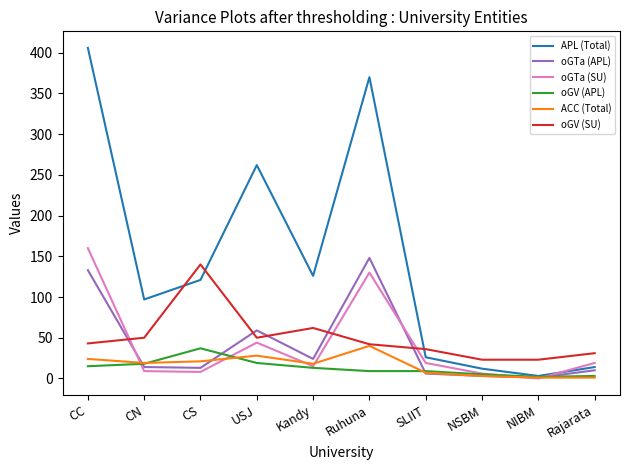

Which series has the largest range (max minus min)?

APL (Total)